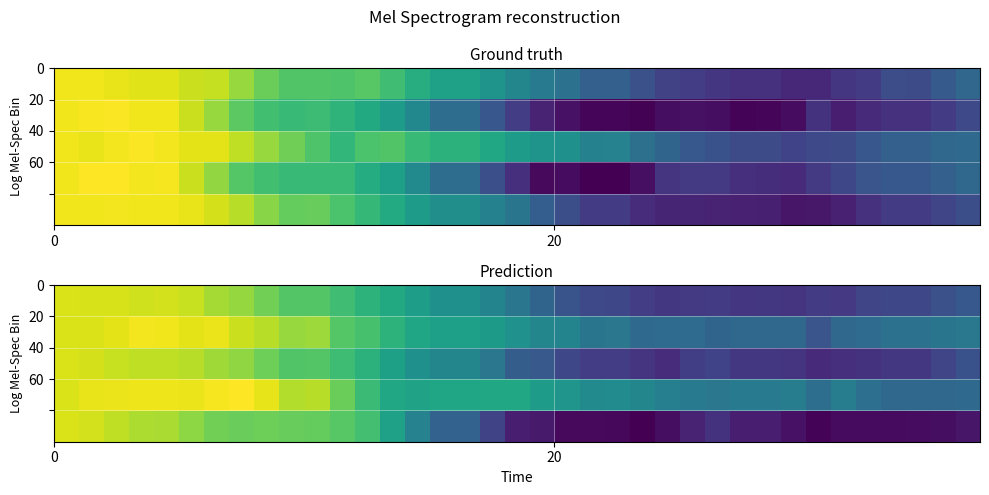

At how many categories does at least one series exceed 0?

8